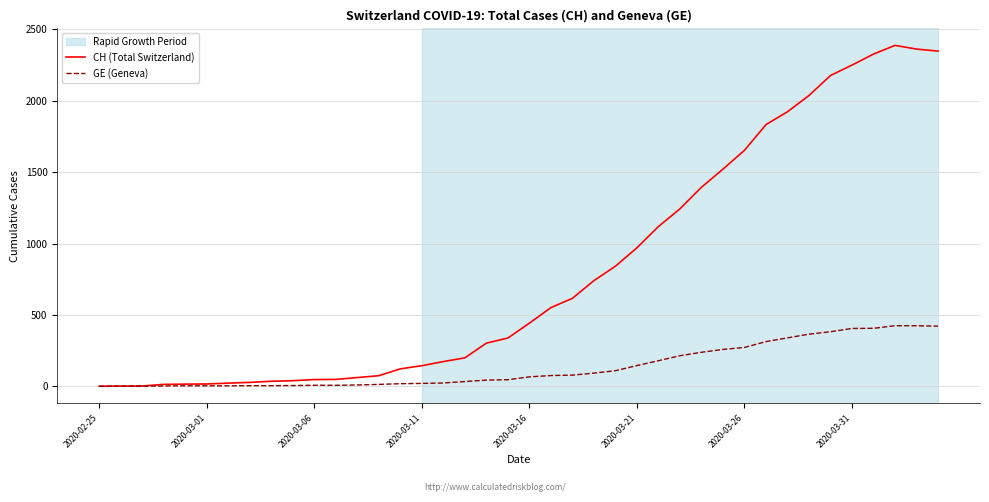

Rank the series by their average value, from highest to lowest.

CH (Total Switzerland), GE (Geneva)